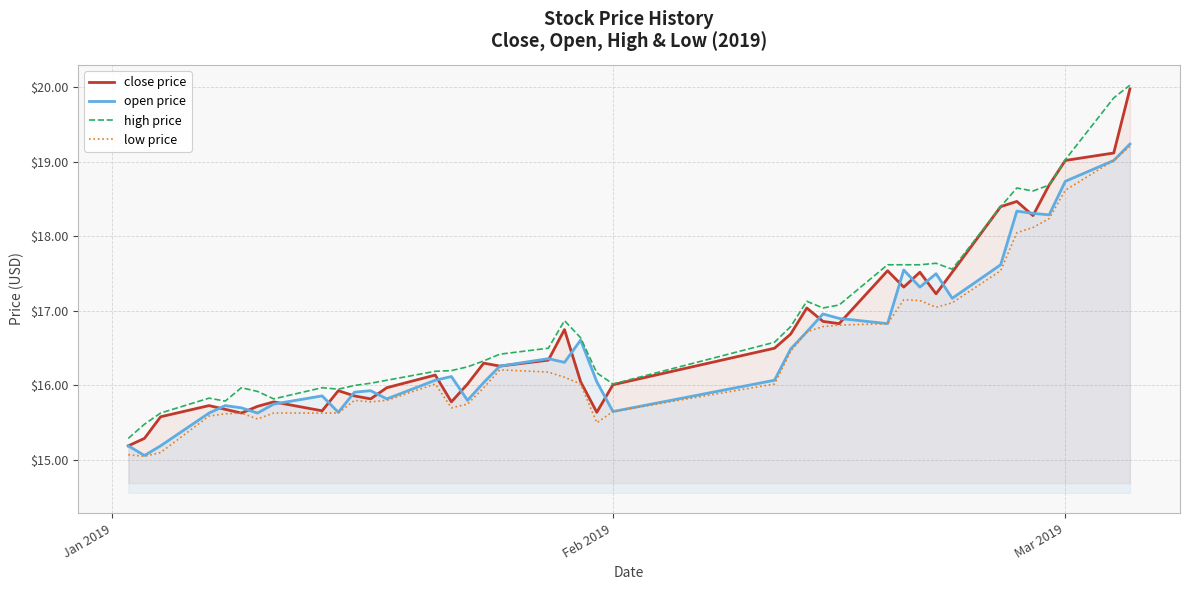

True or false: high price and low price cross at least once.

False